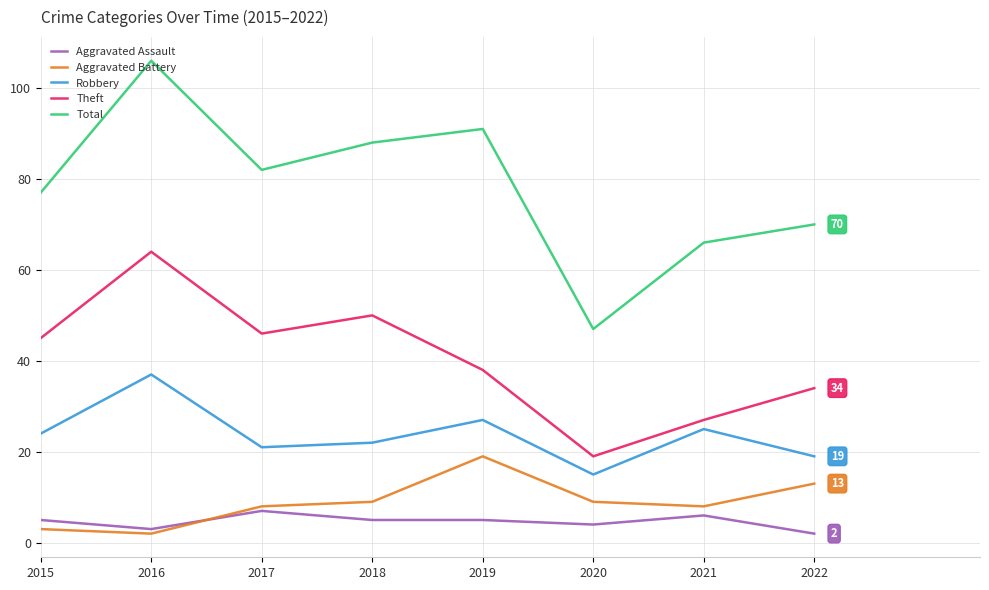

True or false: Robbery and Aggravated Battery intersect in this chart.

False